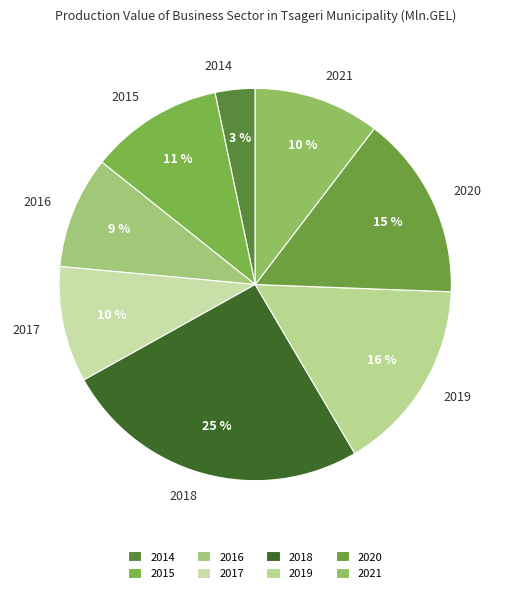

To the nearest percent, what is the combined percentage of 2019 and 2015?

27%